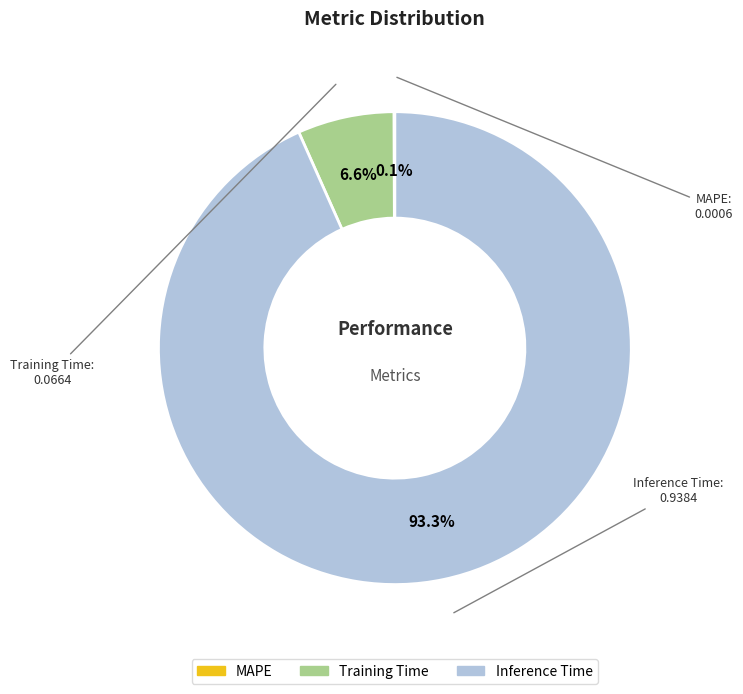

Which category has the biggest portion of the pie?

Inference Time